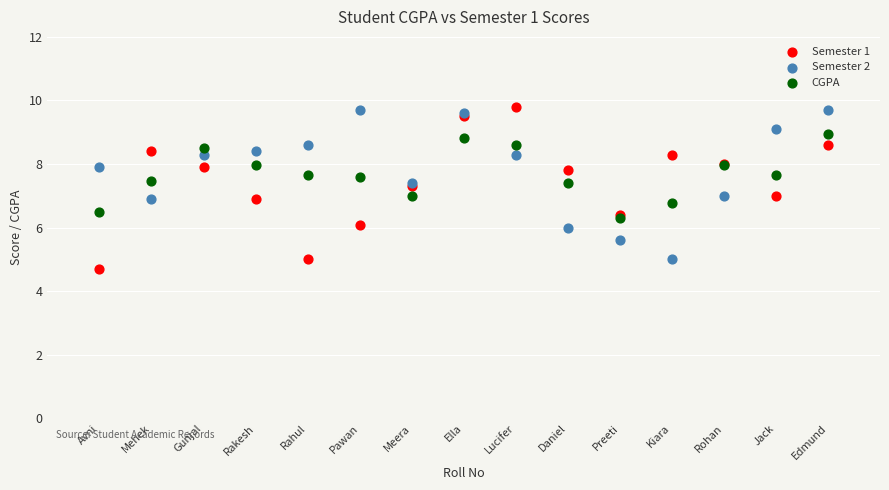

Which series contains the highest Y value?

Semester 1